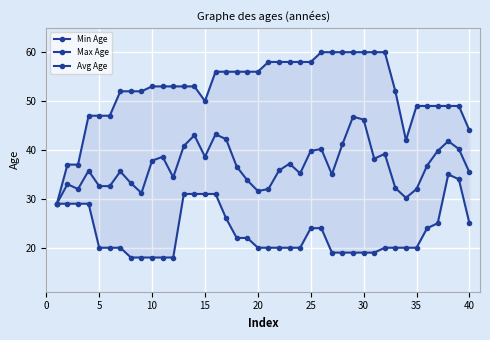

True or false: Avg Age and Max Age cross at least once.

False